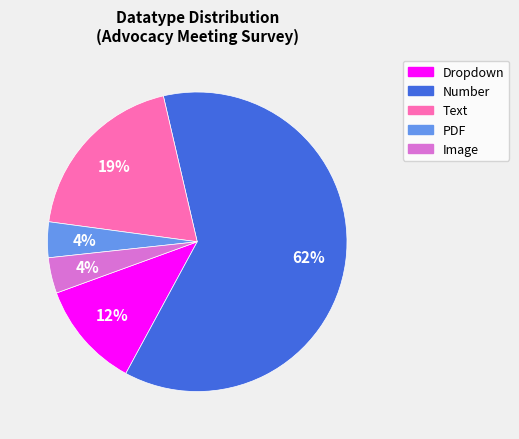

Is there any slice that represents more than half of the pie?

Yes